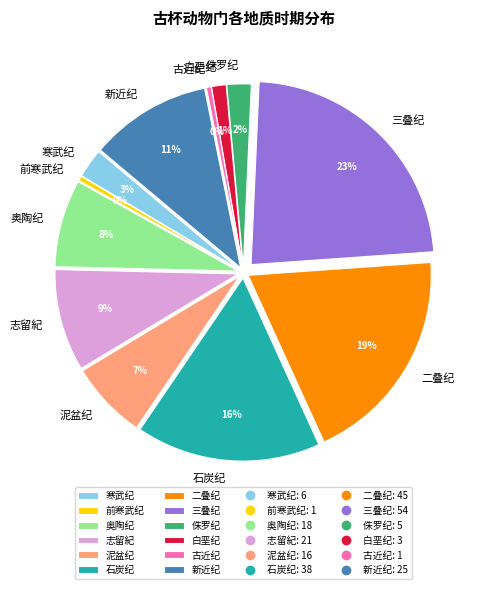

To the nearest percent, what is the combined percentage of 白垩纪 and 古近纪?

2%